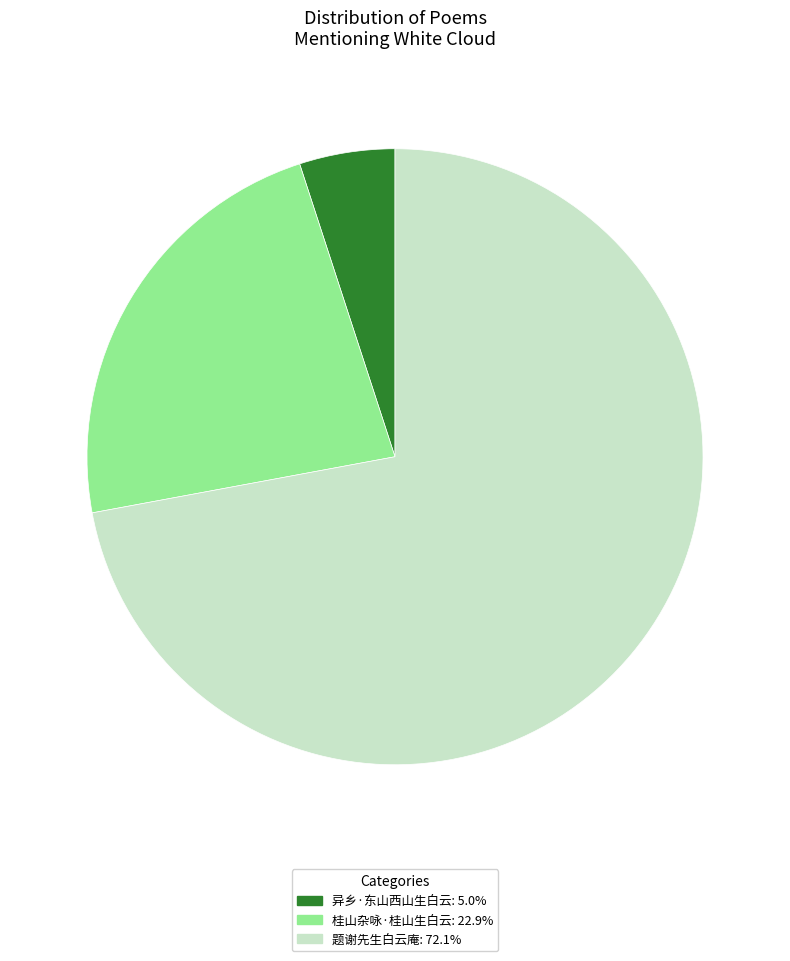

How many segments does this pie chart have?

3